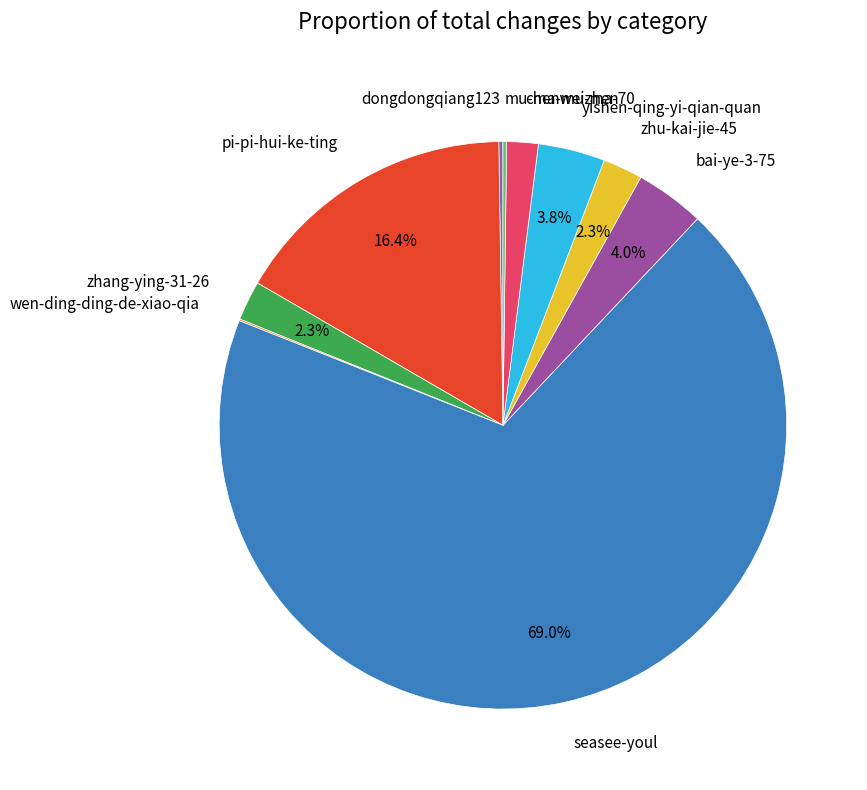

What is the ratio of the value at chenweizhen to the value at bai-ye-3-75?

0.5